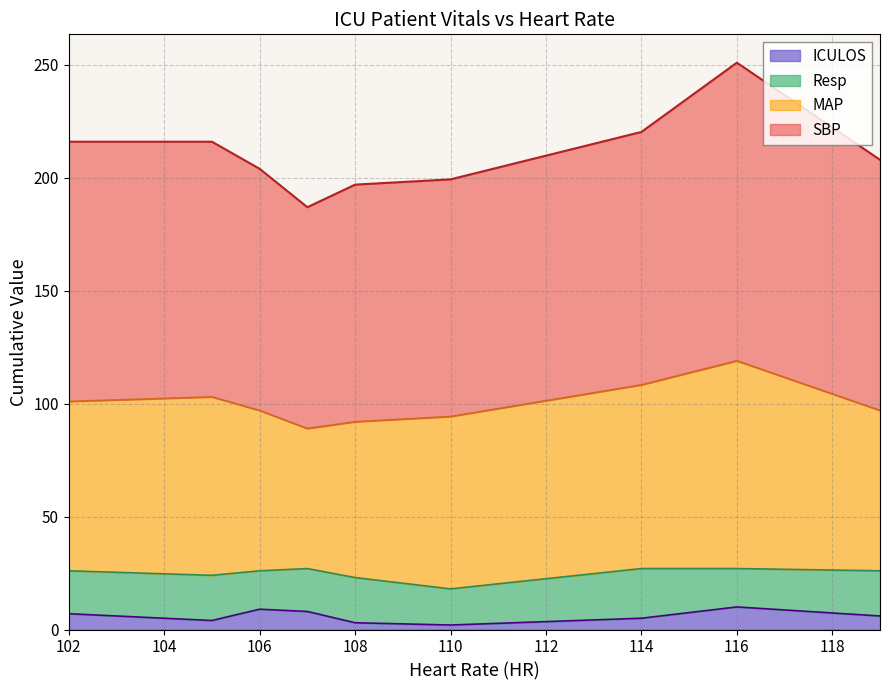

At which category is the sum across all series the highest?

116